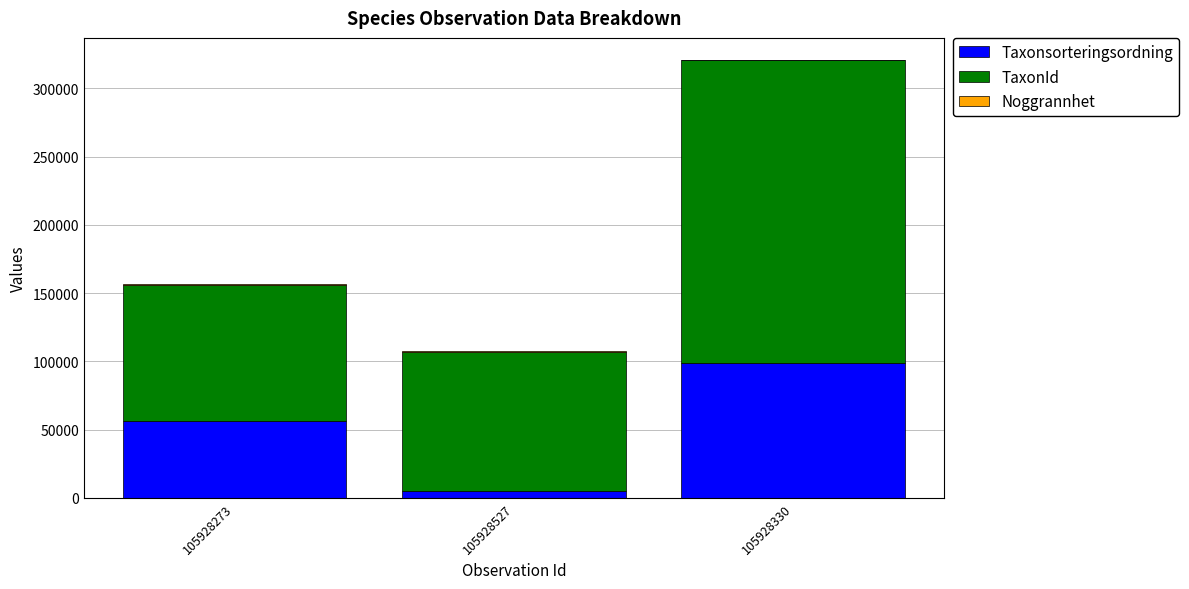

The Taxonsorteringsordning series shows 98520 at 105928330. True or false?

True